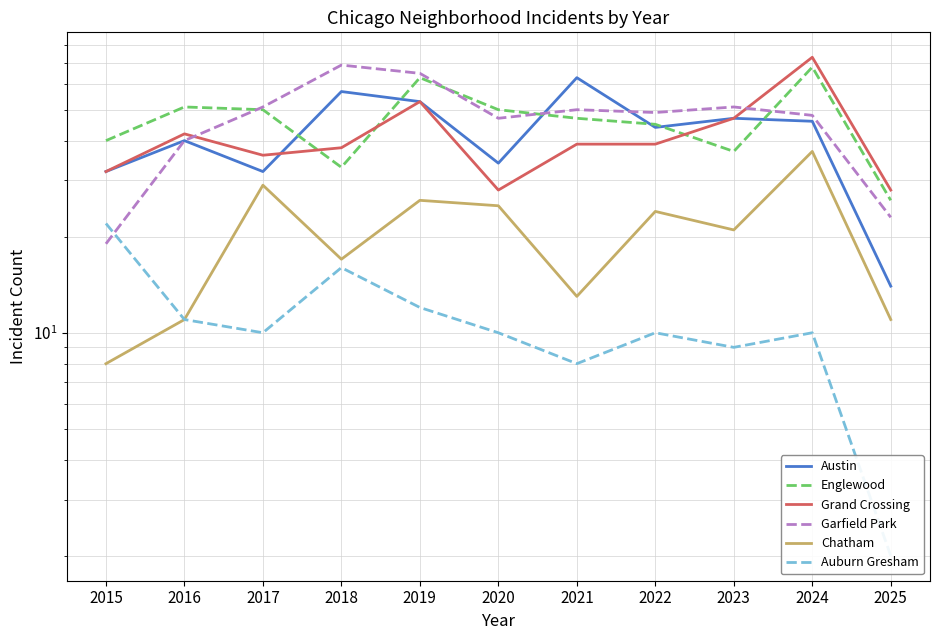

What is the total value across all series at 2018?

230